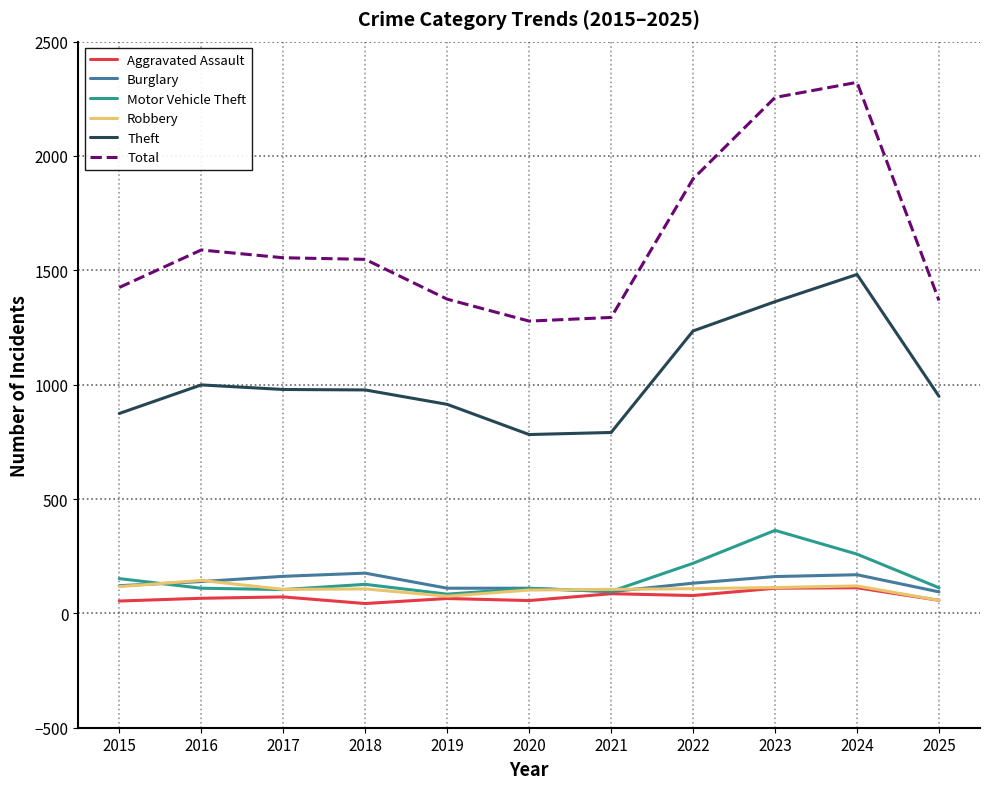

What is the difference between the second highest and minimum values in the Motor Vehicle Theft series?

175